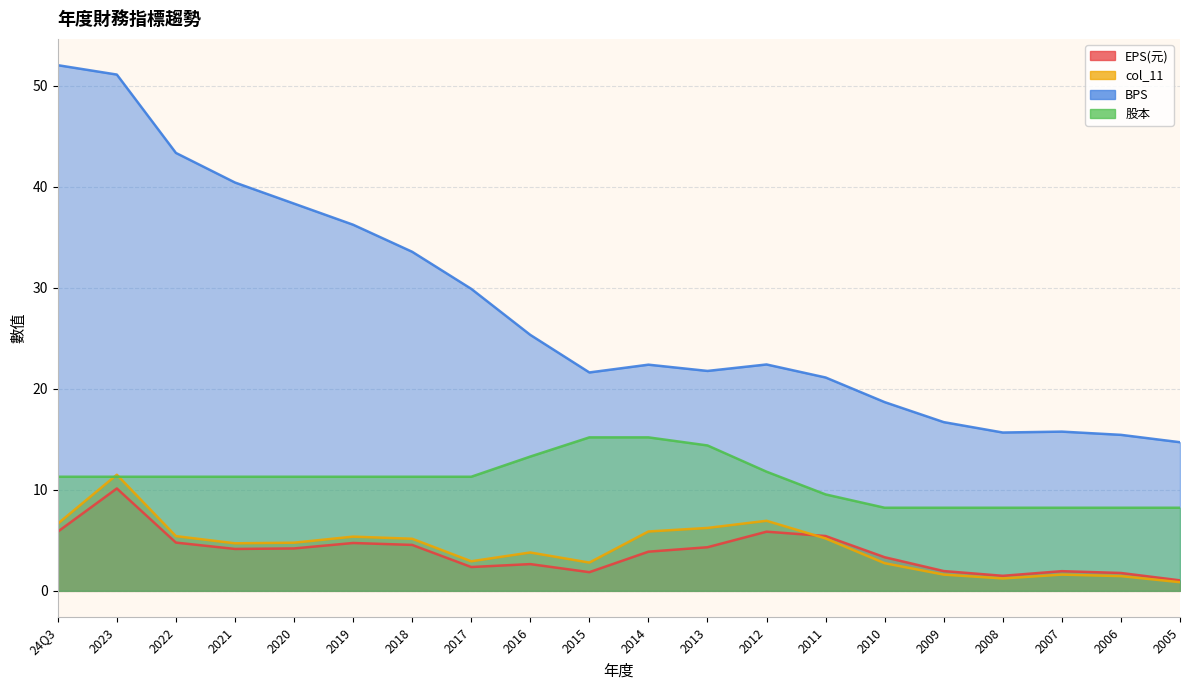

At how many categories does at least one series exceed 16?

16